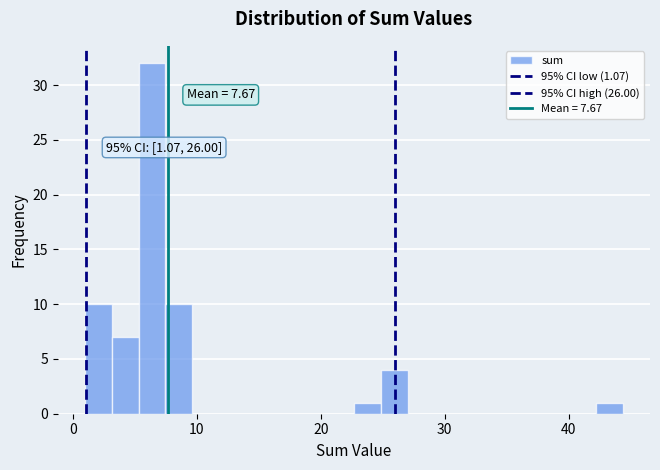

Around what value on the x-axis is the tallest bar? Give the approximate position of its centre, as read against the axis.

6